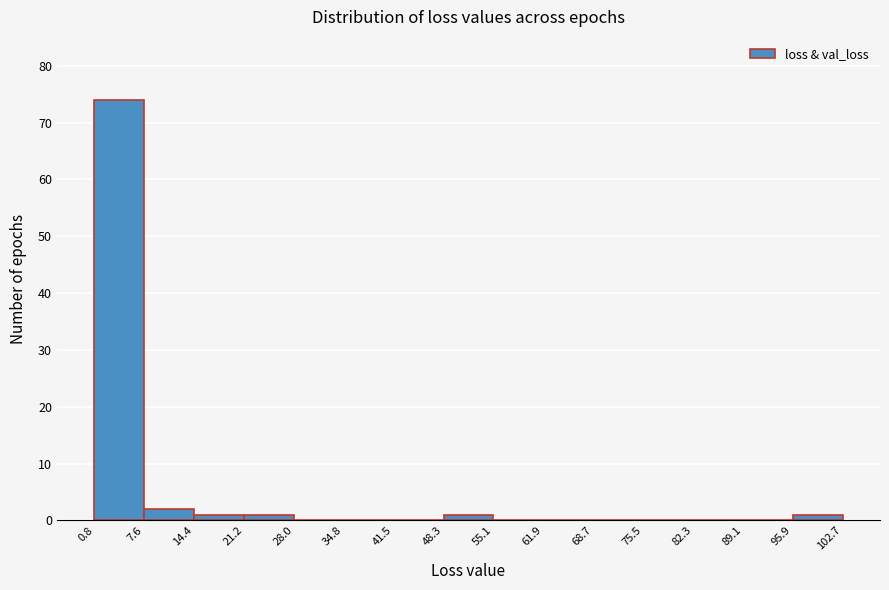

How tall is the bar that spans 7.6 to 14.4 on the x-axis? The values are not printed on the chart, so give them approximately, as read against the axis.

2